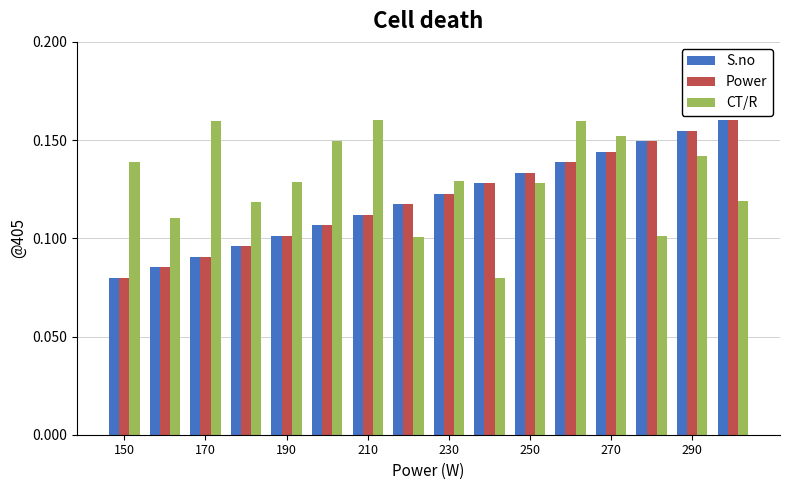

What is the sum of all CT/R values?

2.1